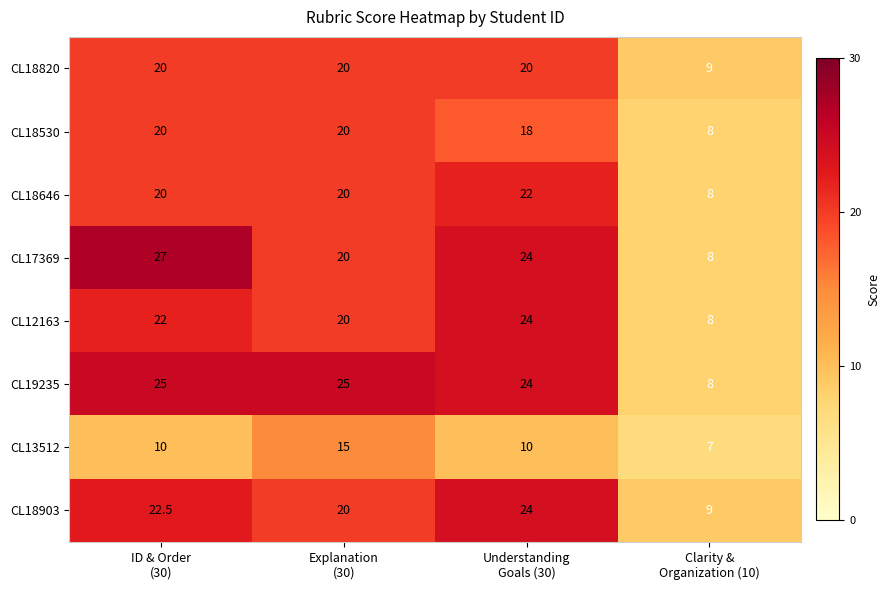

What is the smallest value displayed?

7.0